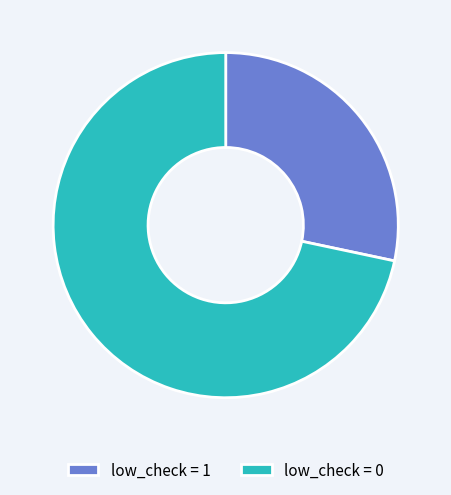

Do low_check = 1 and low_check = 0 together represent more than half of the pie?

Yes